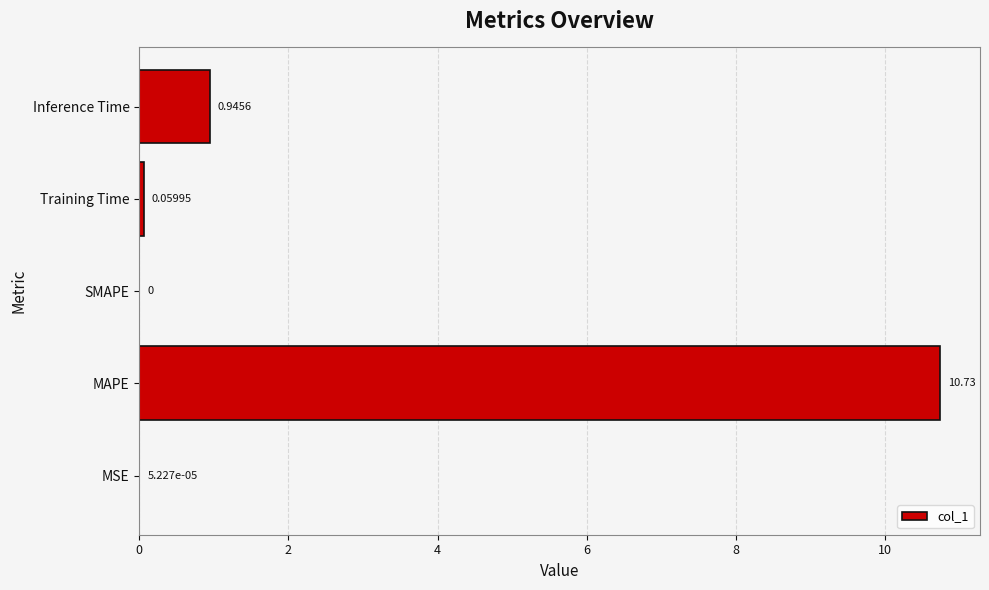

Which has a higher value, MAPE or Training Time?

MAPE